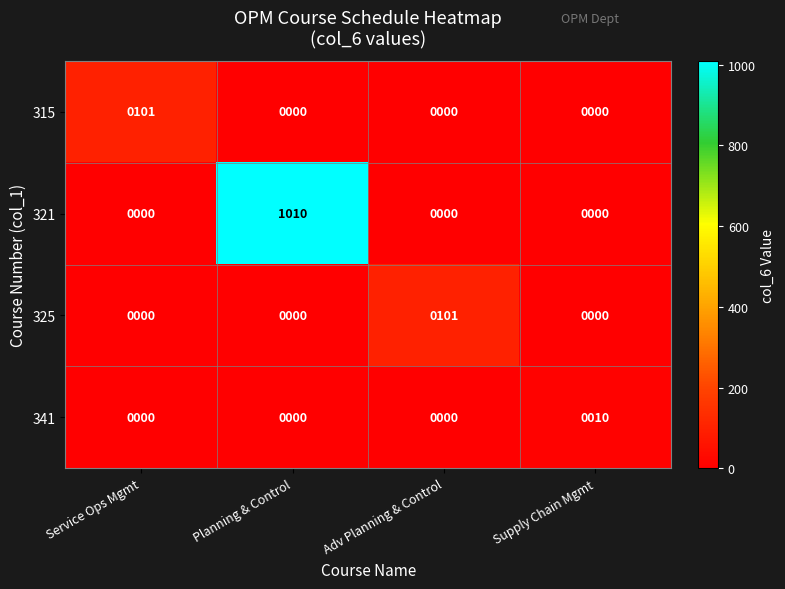

Which category has the highest value across all series?

Planning & Control